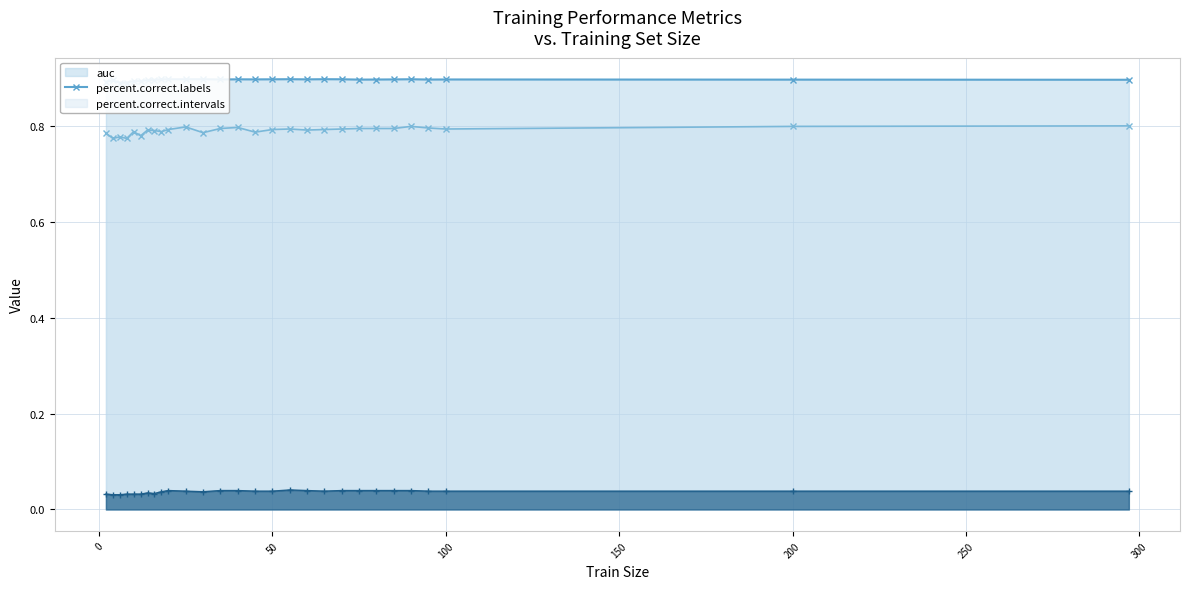

At 80, list the series in order from largest to smallest.

auc, percent.correct.labels, percent.correct.intervals